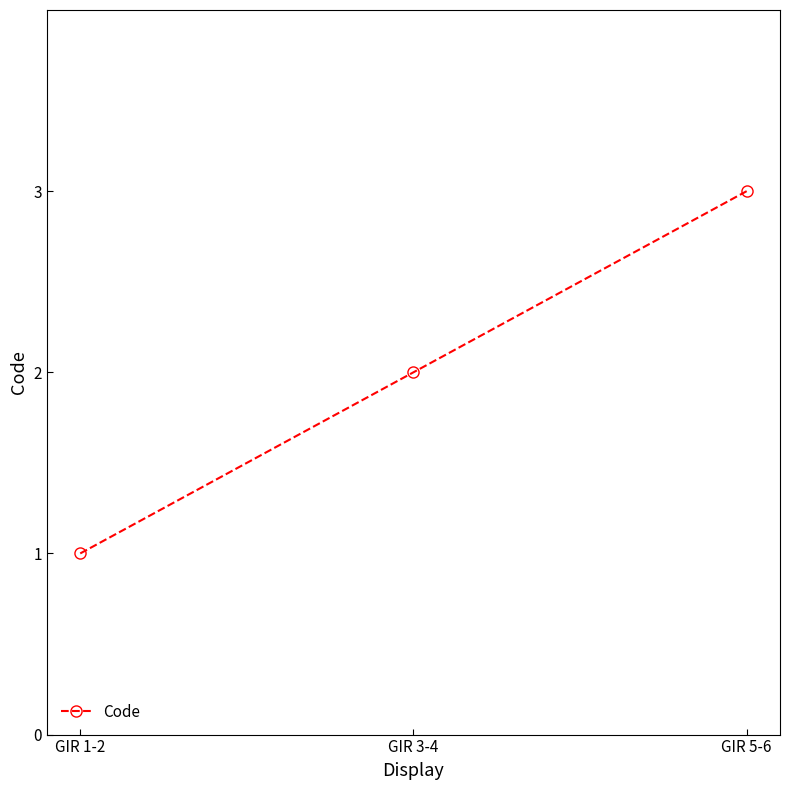

Does the chart have visible grid lines?

No